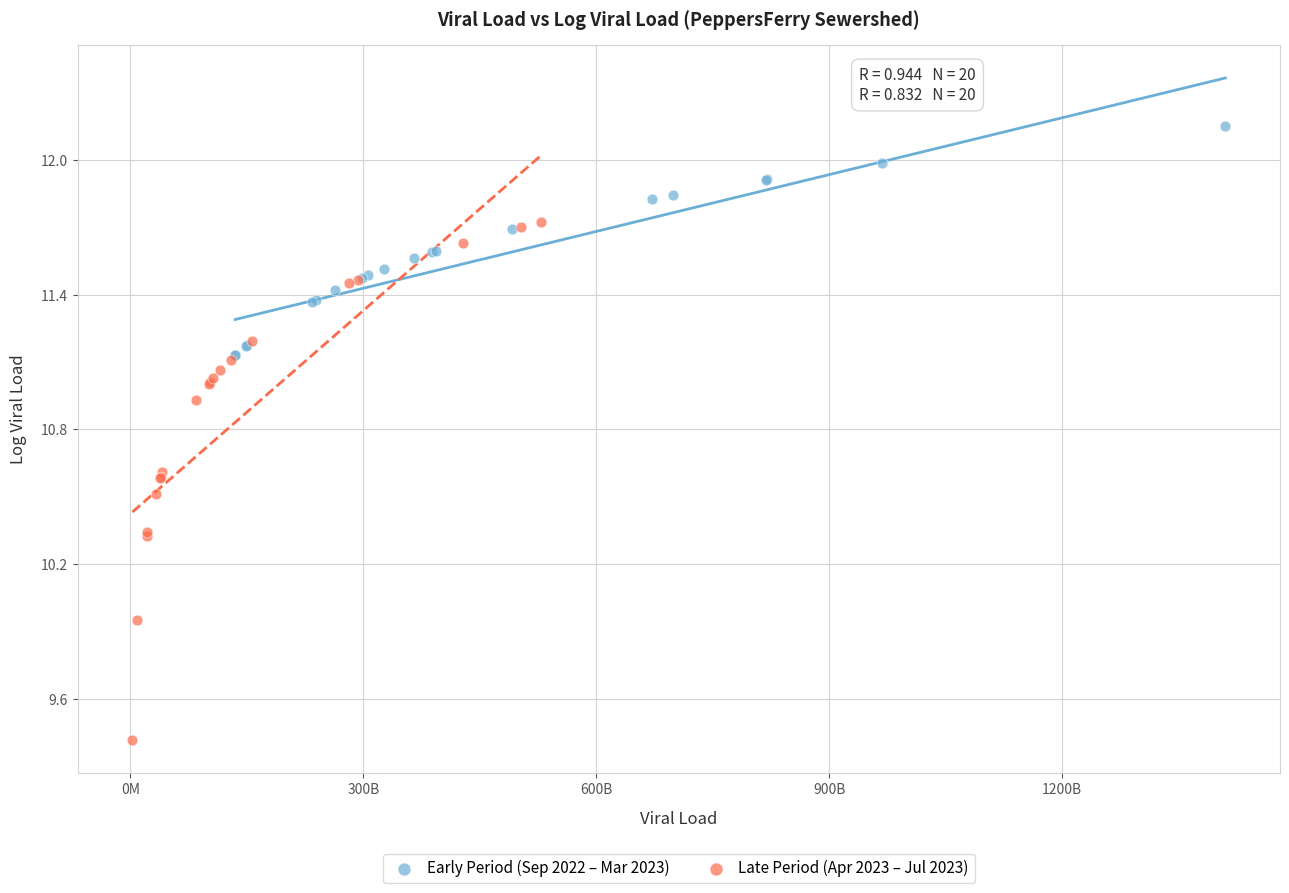

Which series reaches the maximum Y coordinate?

Early Period (Sep 2022 – Mar 2023)